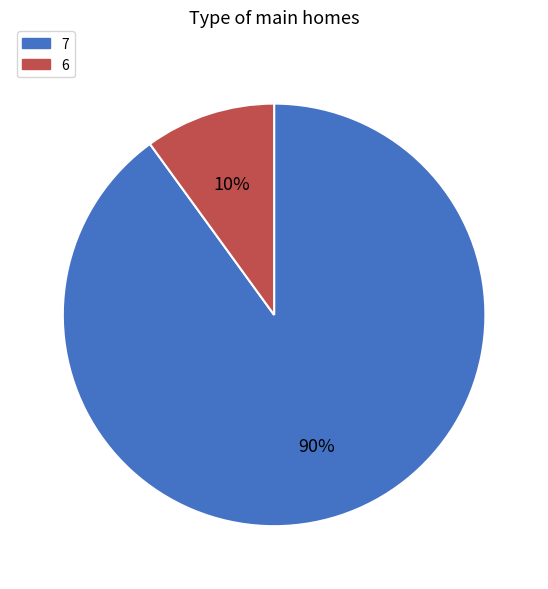

To the nearest percent, what percentage of the pie is 7?

90%